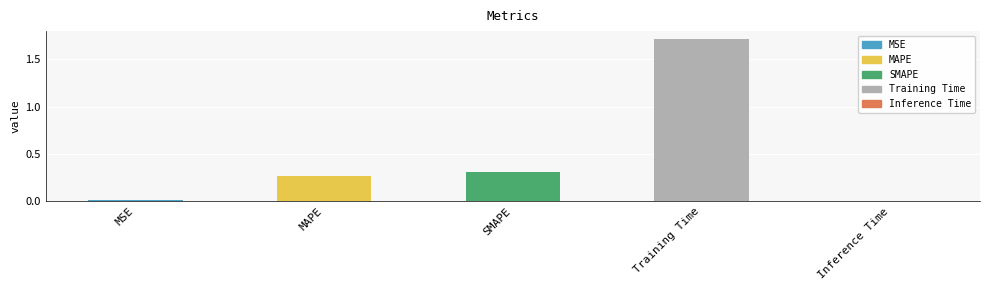

What is the average value?

0.5